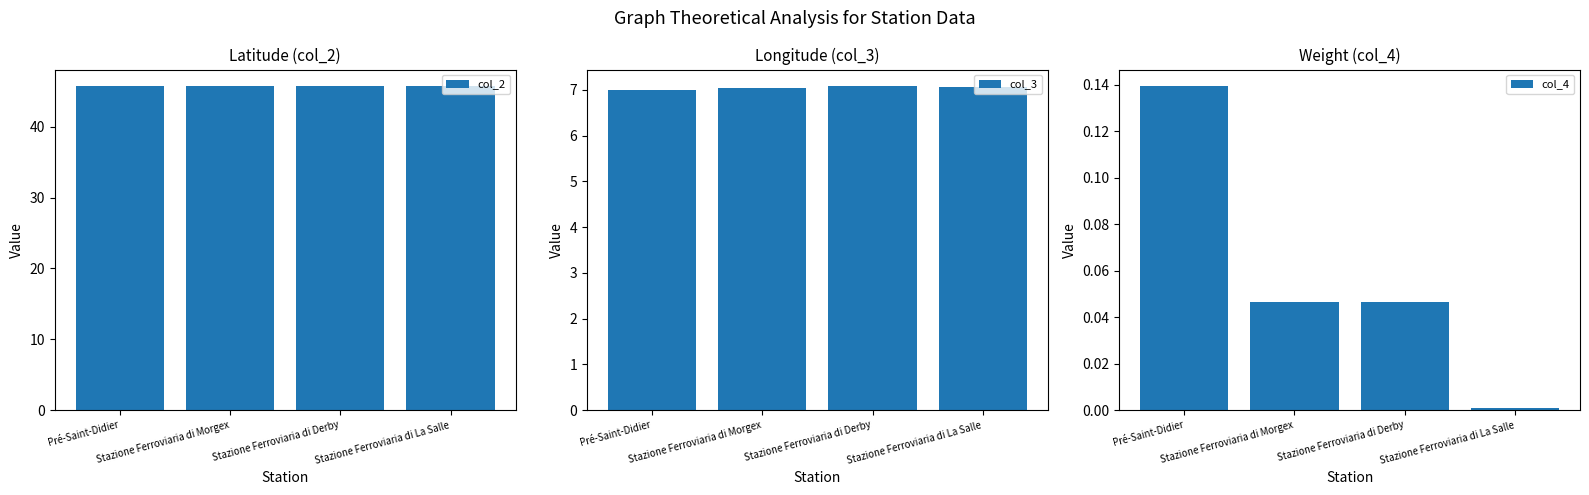

How many data points does each series have?

4